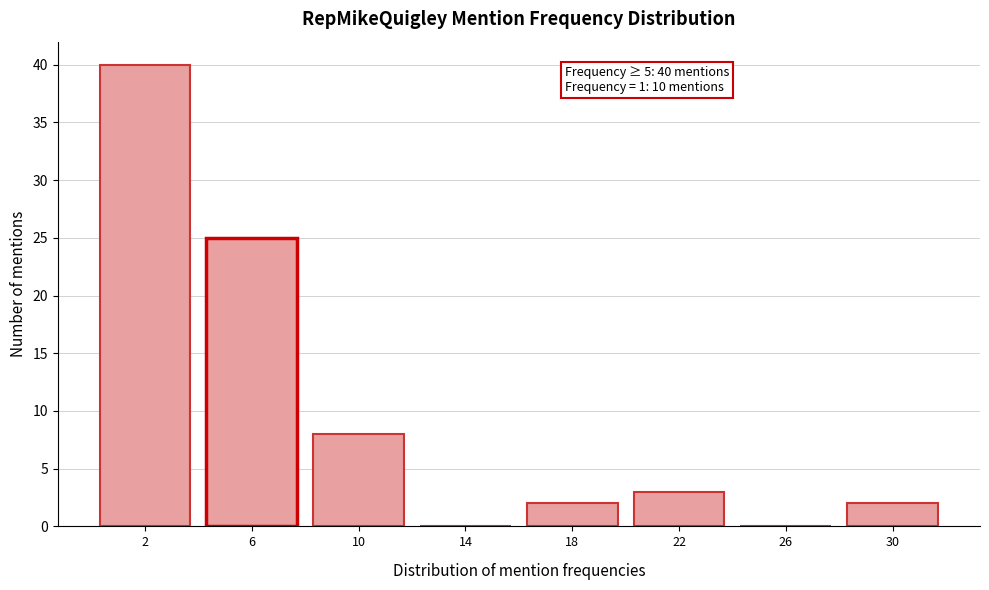

Reading right to left, list all the values displayed in this chart.

30=2	26=0	22=3	18=2	14=0	10=8	6=25	2=40